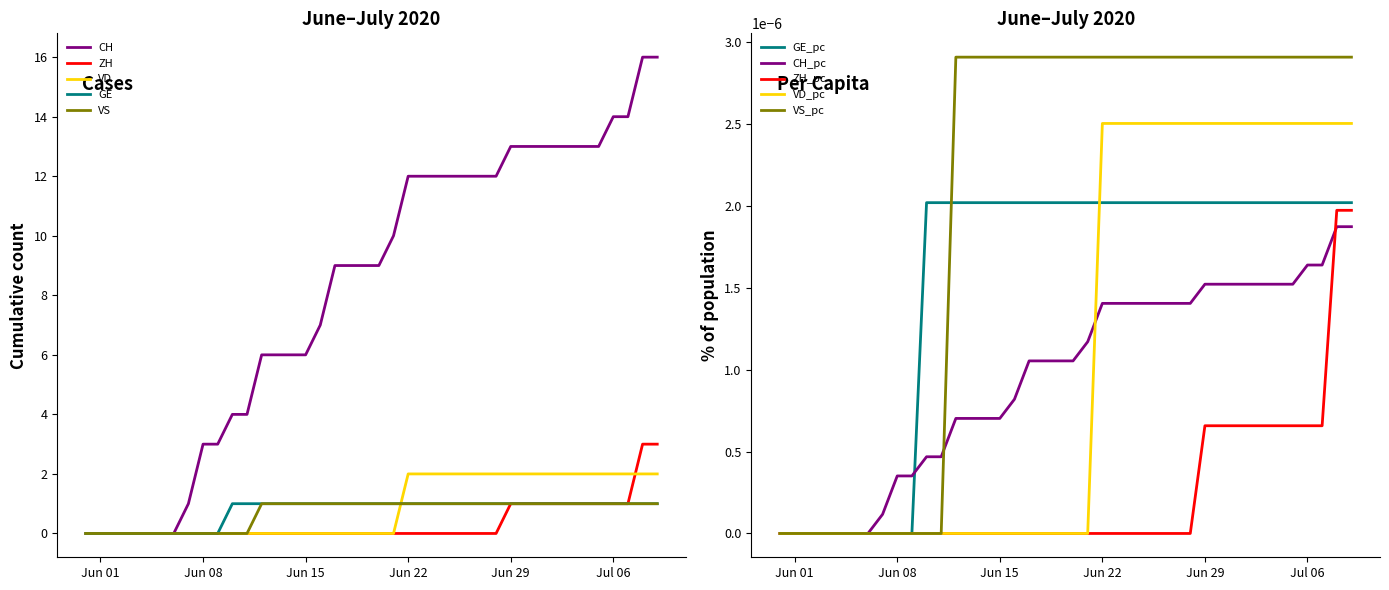

True or false: VS and CH intersect in this chart.

False